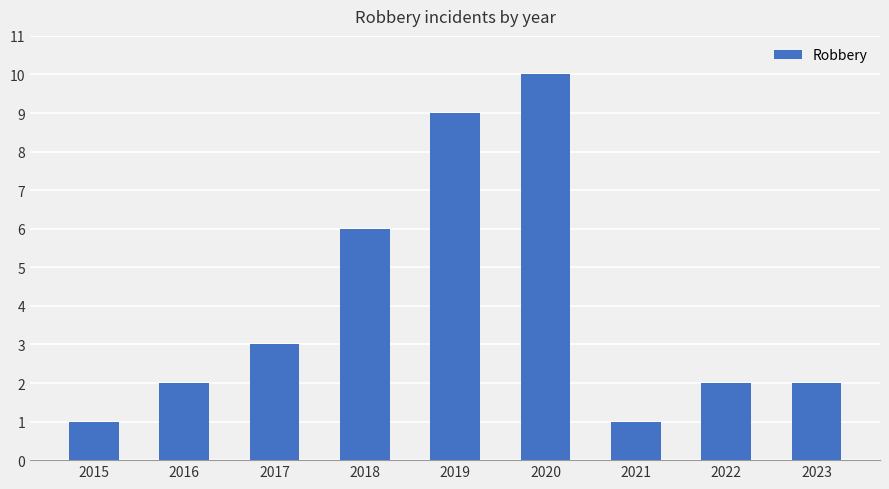

Is it true that the value at 2017 is 2?

False